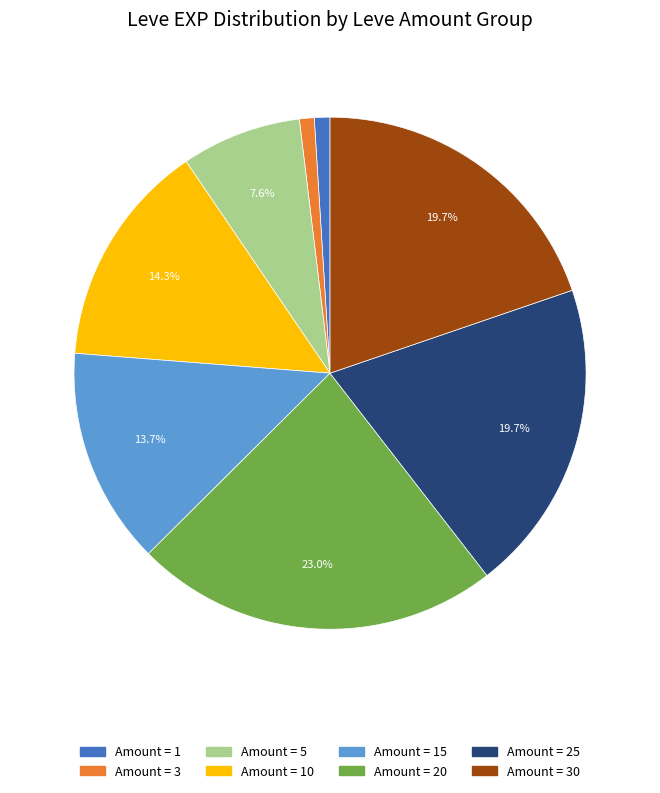

Is there a majority slice in this chart?

No